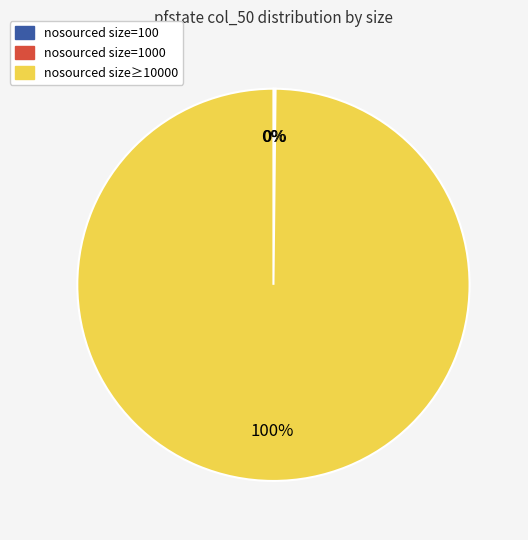

To the nearest percent, what is the difference between the largest and smallest slice percentages?

100%